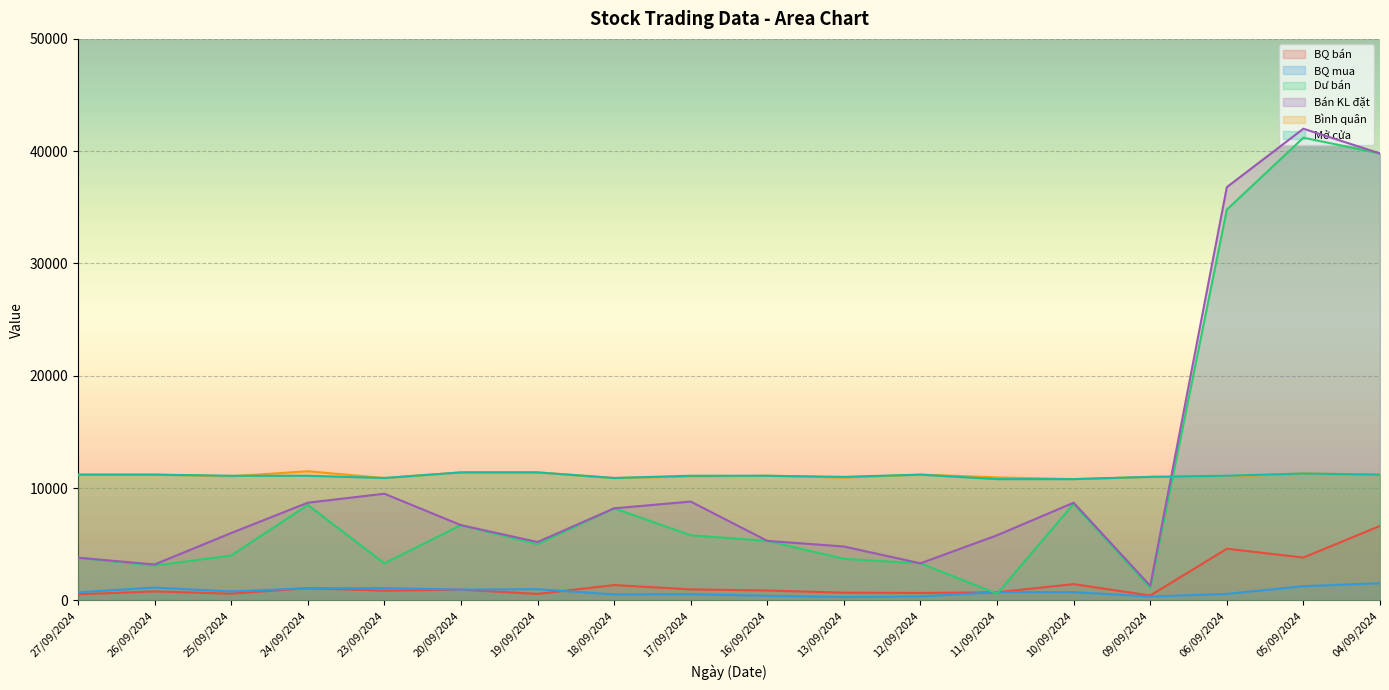

At which label is BQ bán closest to 3533?

05/09/2024